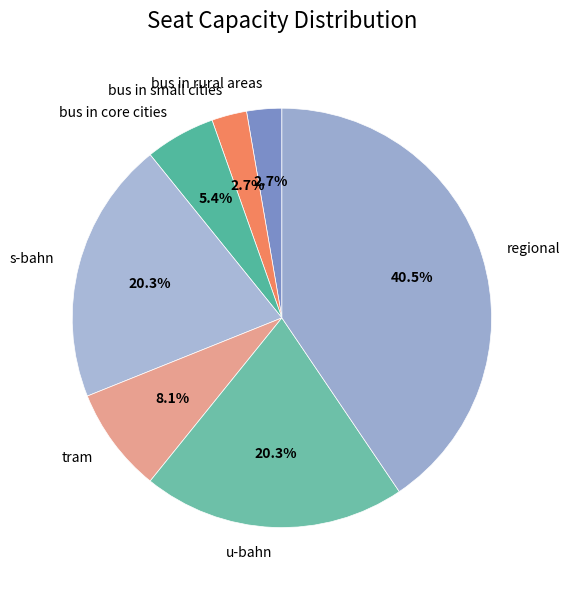

Does s-bahn represent more than half of the total?

No